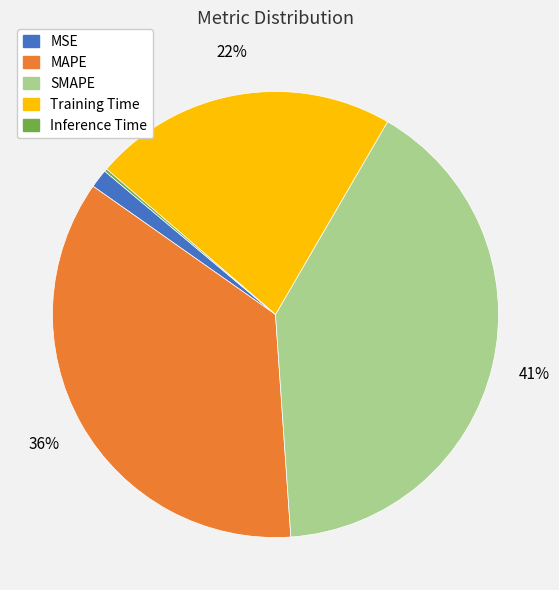

Does Training Time represent more than half of the total?

No